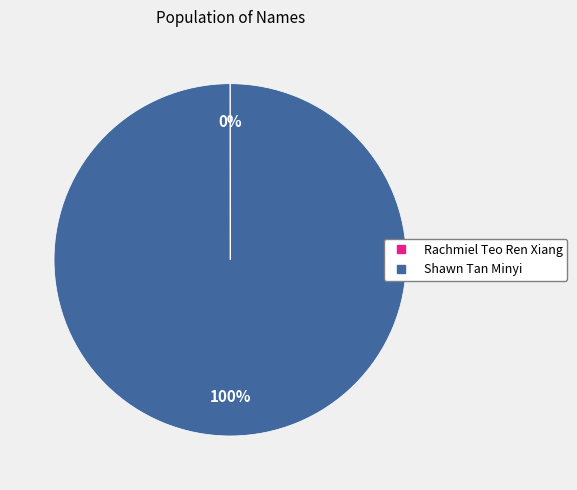

To the nearest percent, what is the difference between the largest and smallest slice percentages?

100%